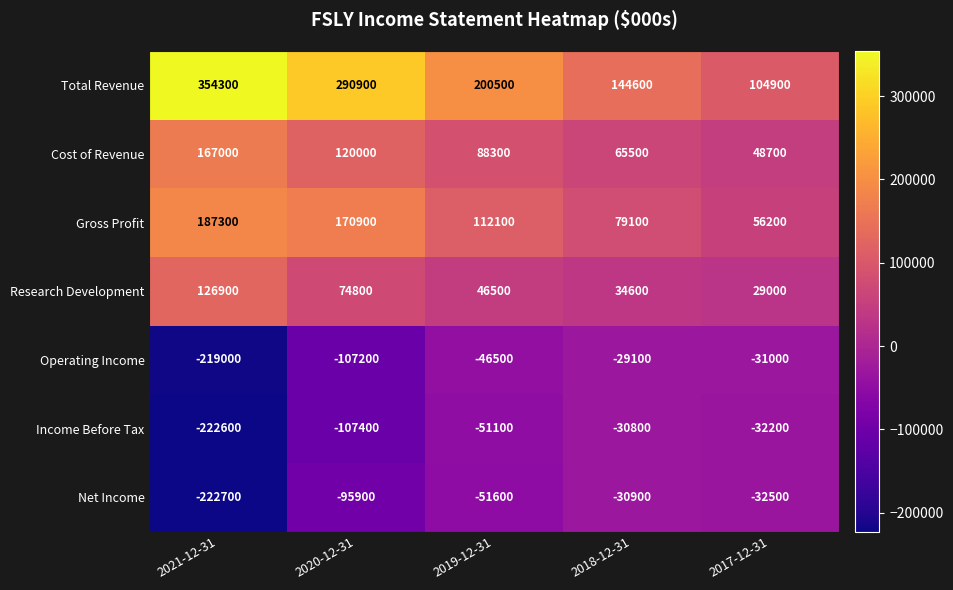

What is the difference between the maximum and minimum values in the Cost of Revenue series?

118300